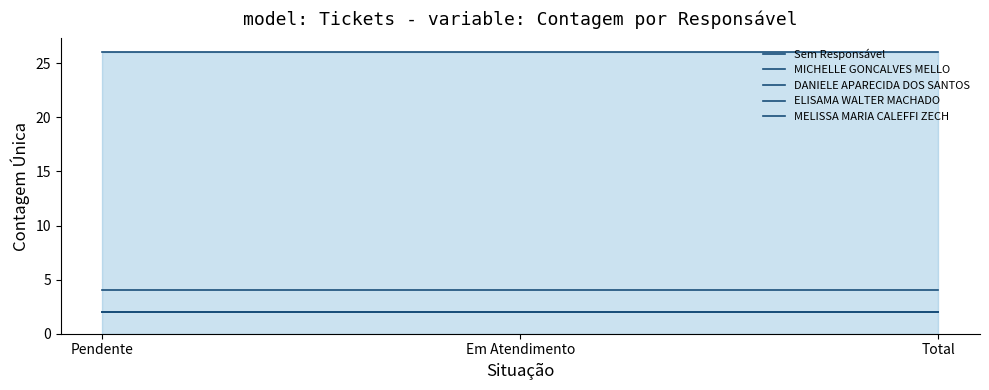

Does the chart display data point markers on the line(s)?

No